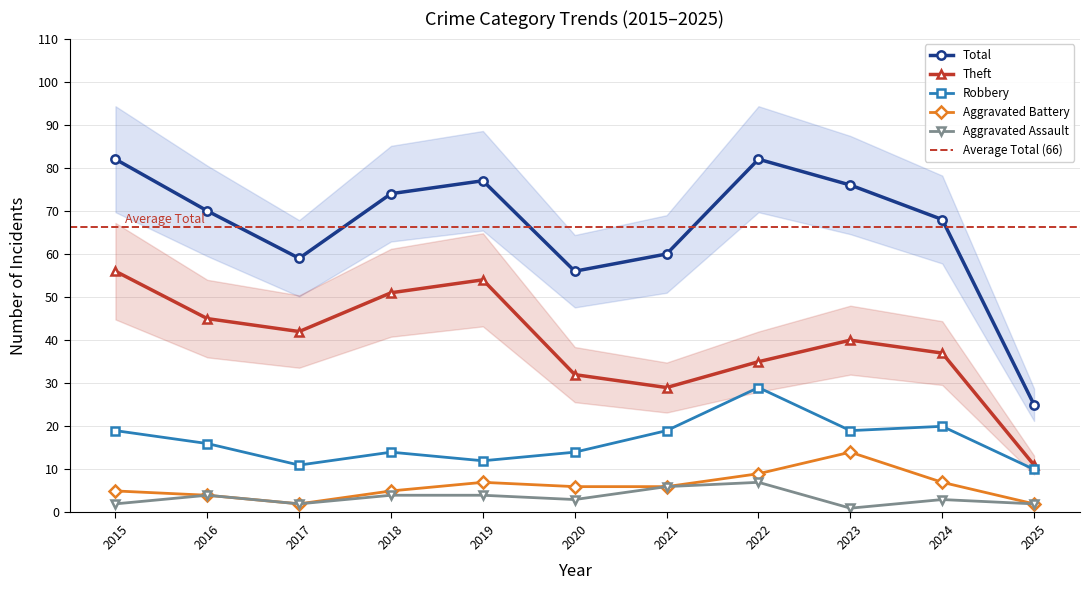

Rank the series by their maximum value, from highest to lowest.

Total, Theft, Robbery, Aggravated Battery, Aggravated Assault